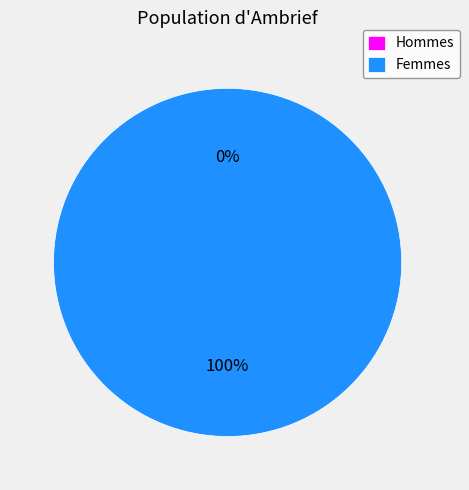

How many slices are in this pie chart?

2